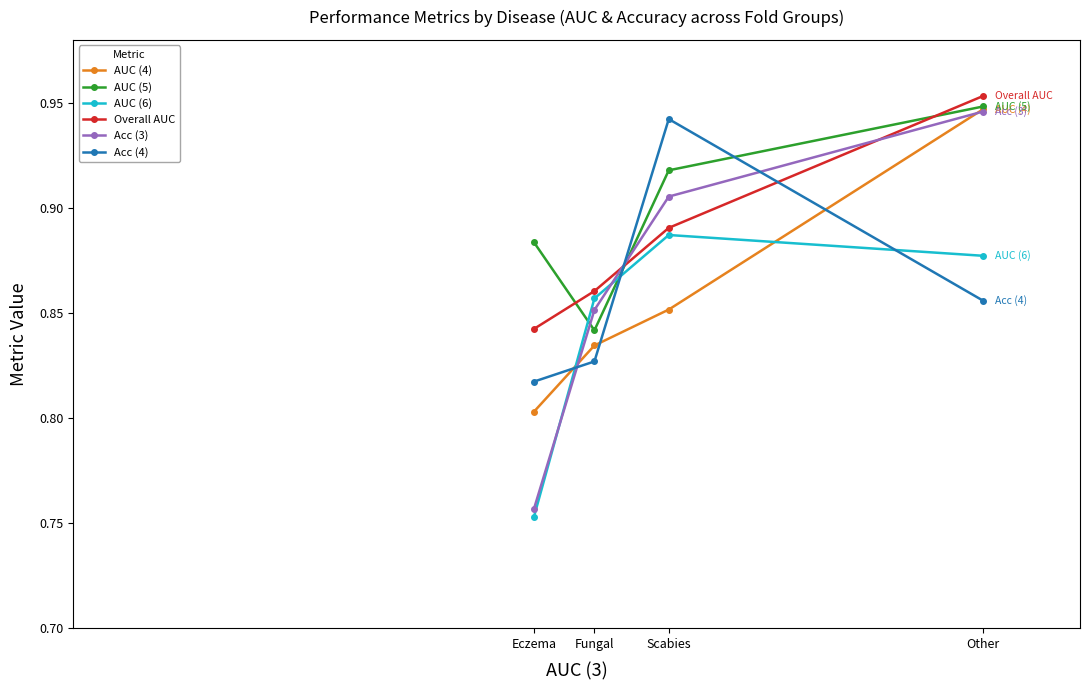

What is the total value across all series at Scabies?

5.4